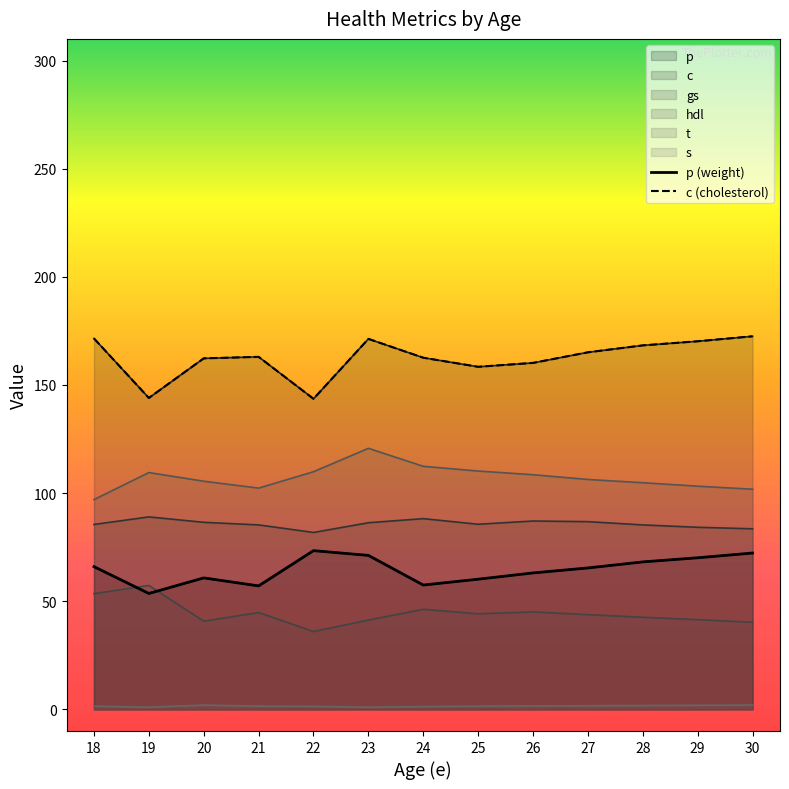

At which category does the chart reach its minimum across all series?

19